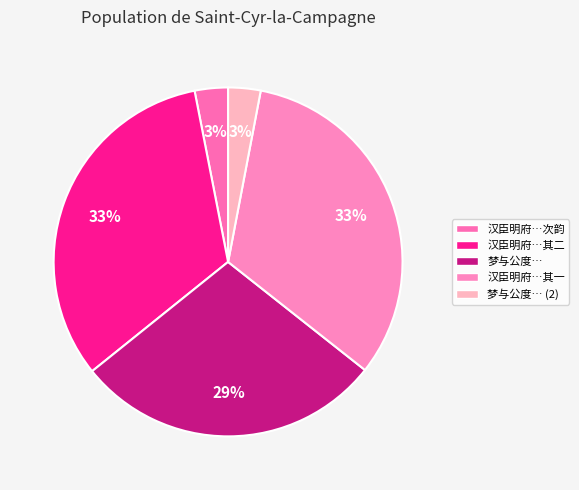

How many slices are in this pie chart?

5